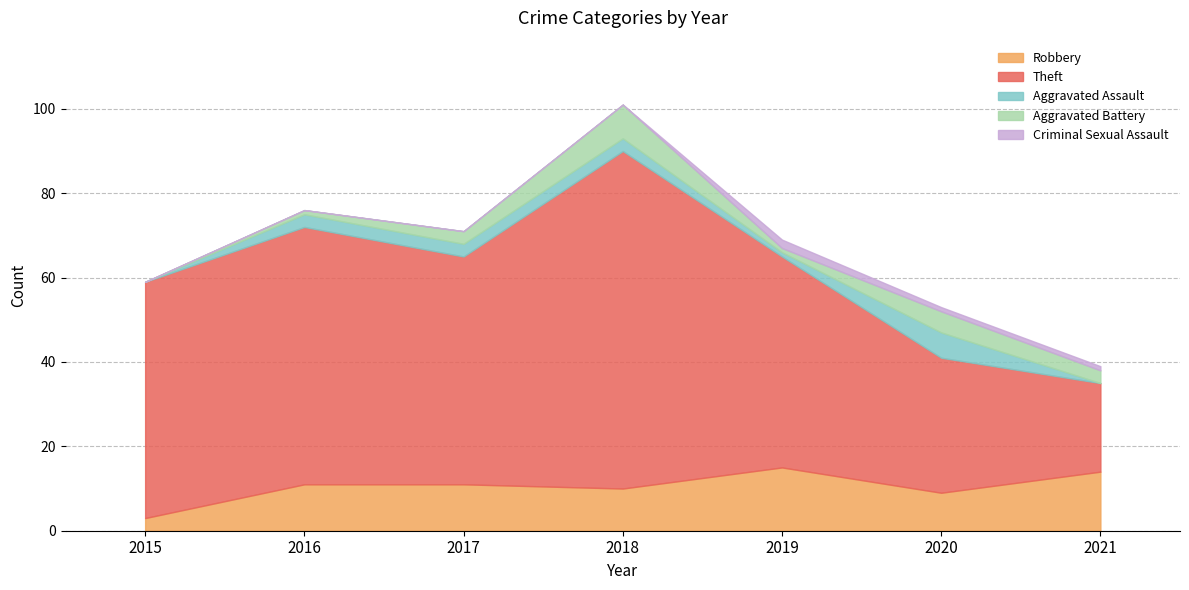

The Robbery series shows 3 at 2017. True or false?

False